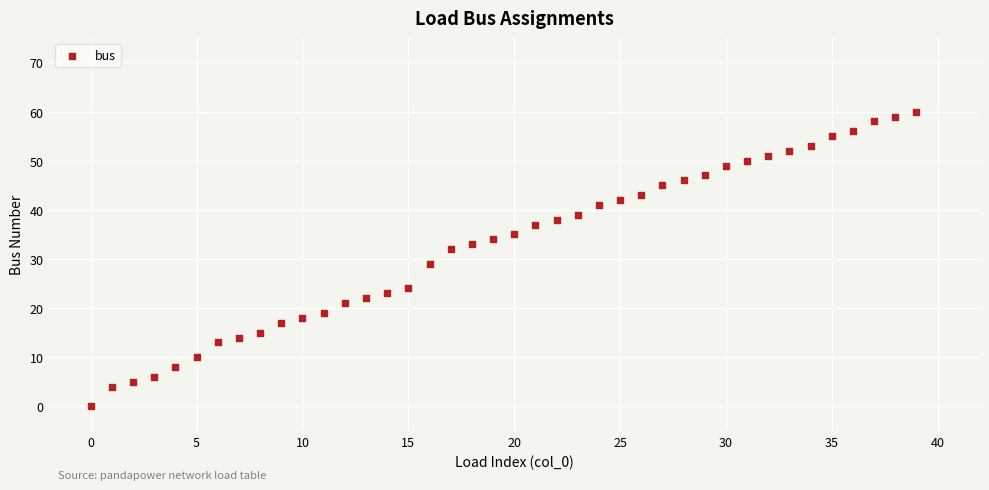

What is the range of Y values (max minus min)?

60